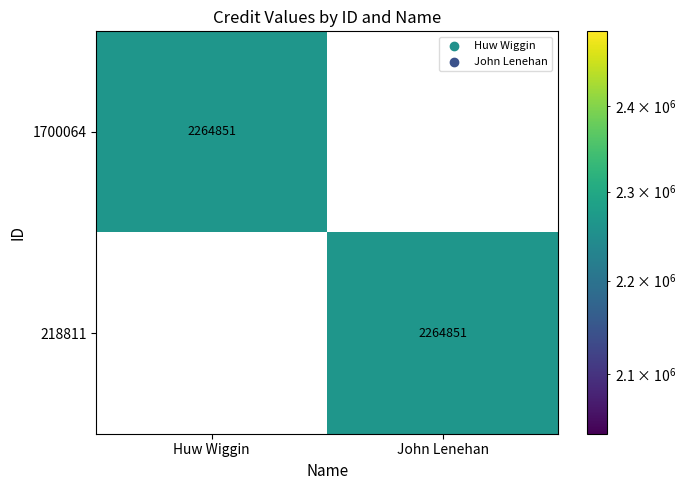

What is the spread (max minus min) of values at John Lenehan?

2264851